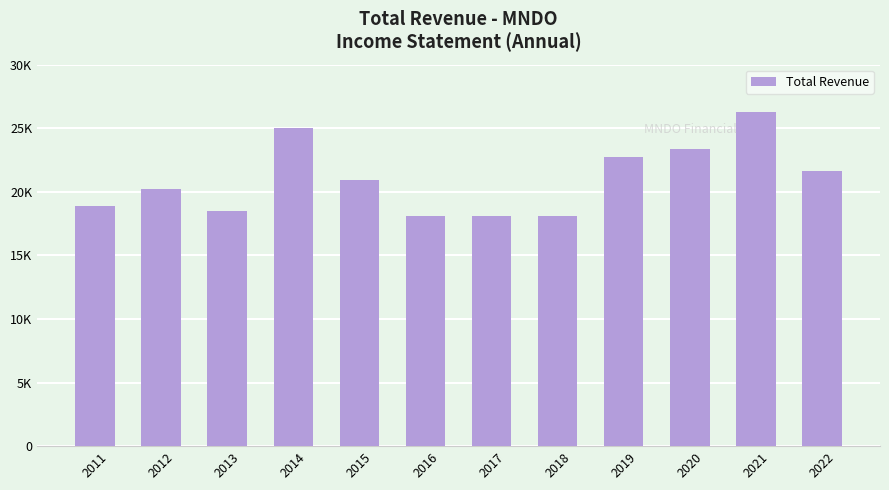

At which category does the chart reach its peak across all series?

2021